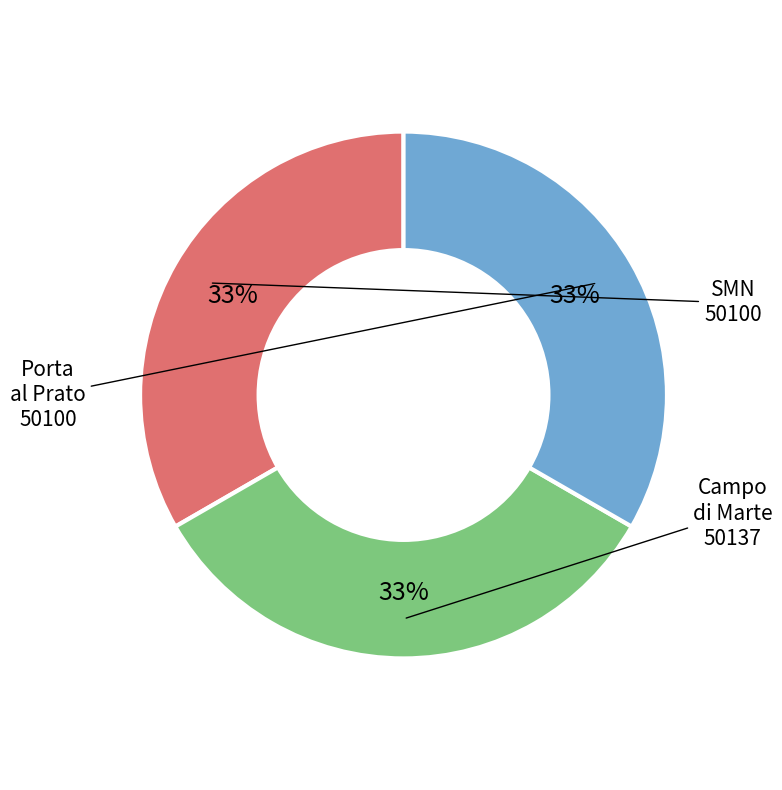

Rank the categories by value from highest to lowest.

Firenze Campo di Marte, Firenze Santa Maria Novella, Firenze Porta al Prato